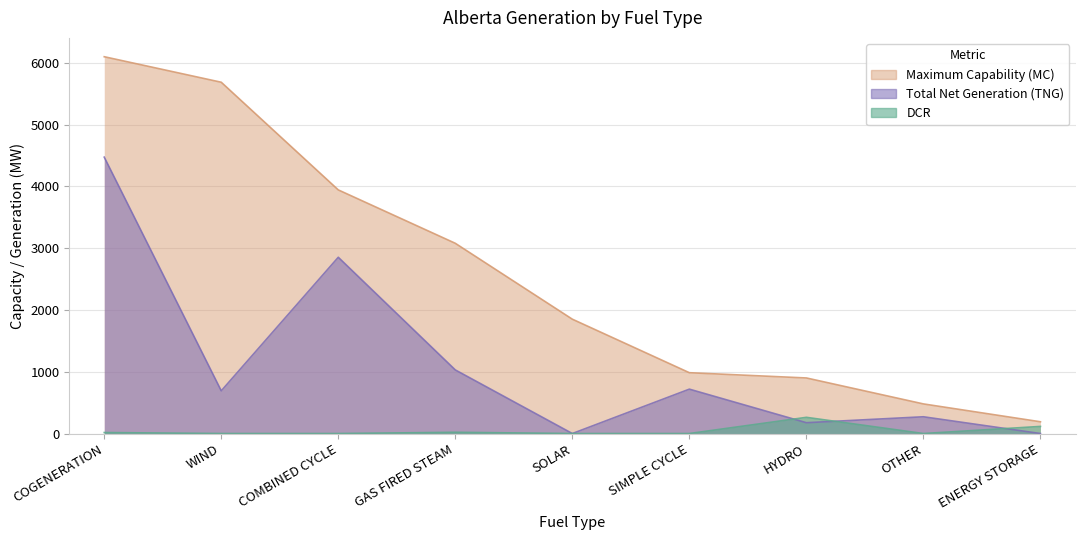

True or false: Maximum Capability (MC) has more than 1 points higher than both neighbors.

False